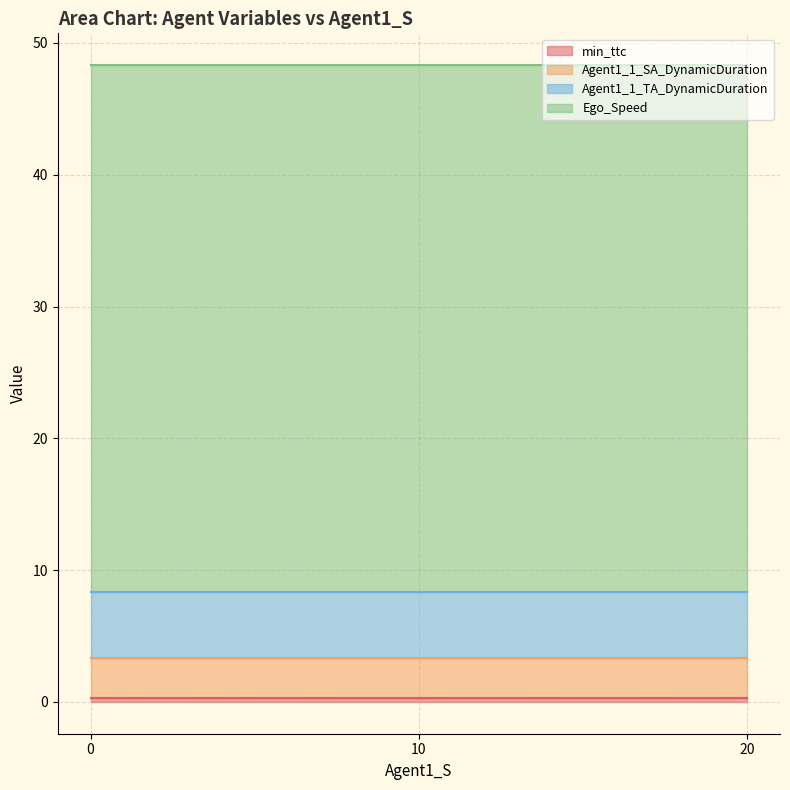

True or false: Agent1_1_SA_DynamicDuration and Ego_Speed cross at least once.

False